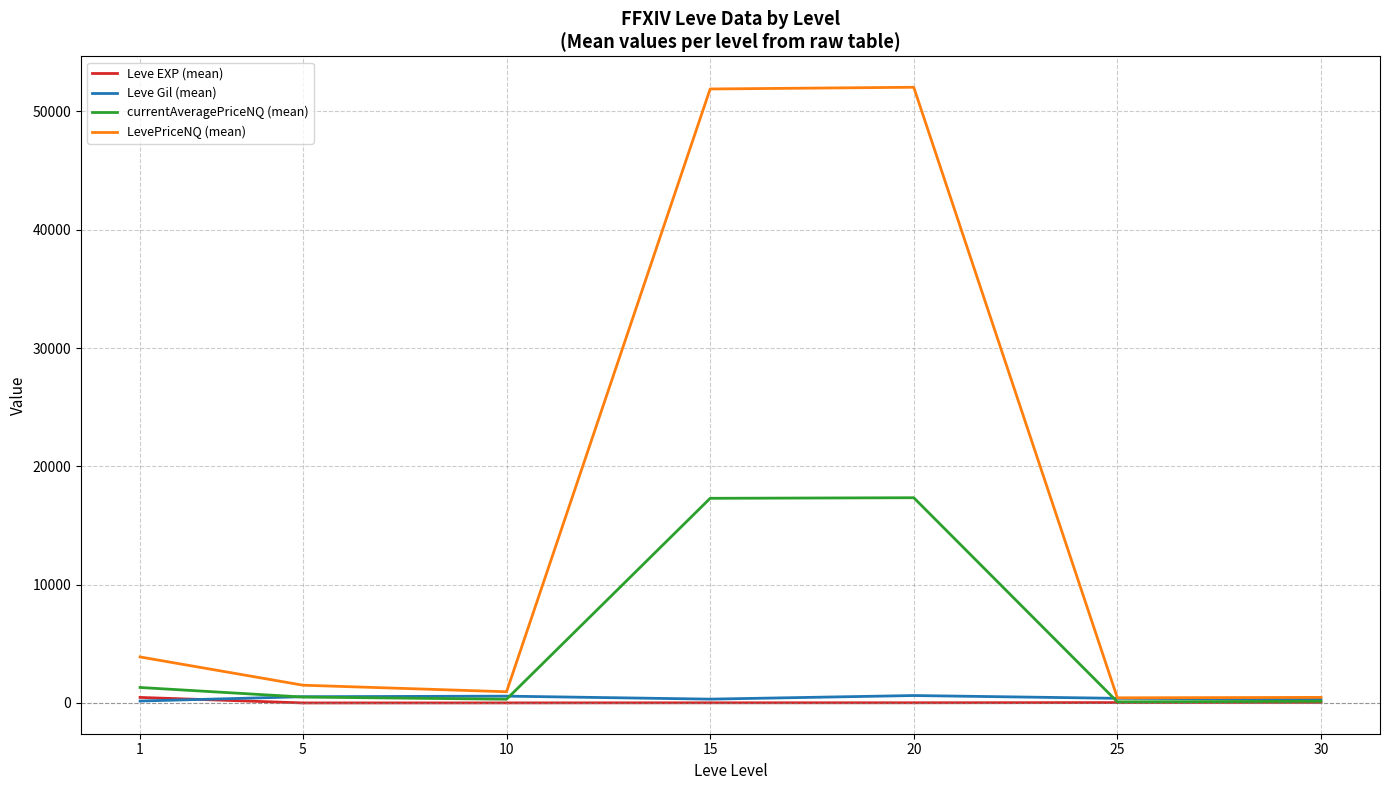

Which series has the largest range (max minus min)?

LevePriceNQ (mean)